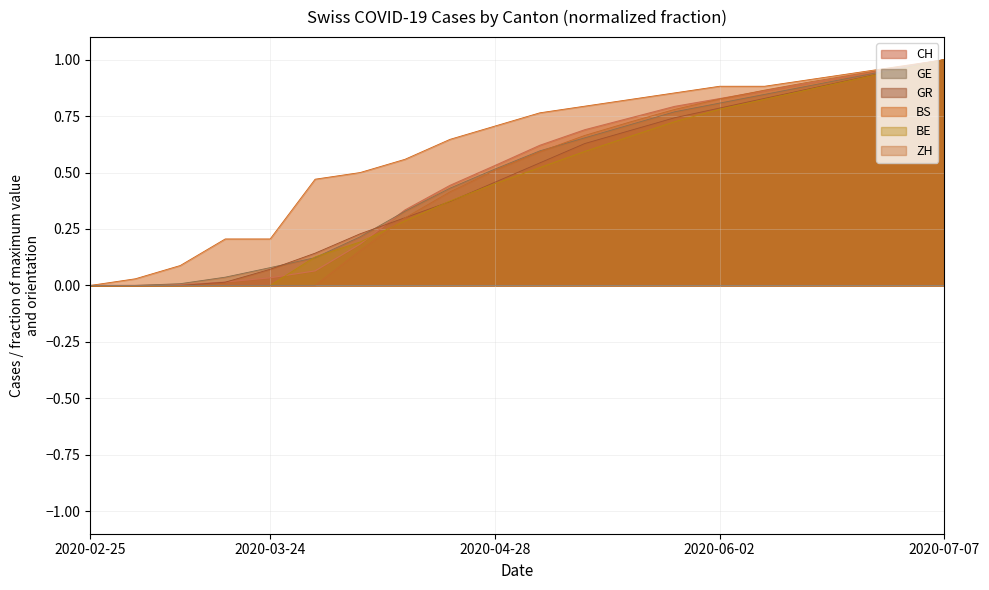

What is the greatest value displayed?

1.0